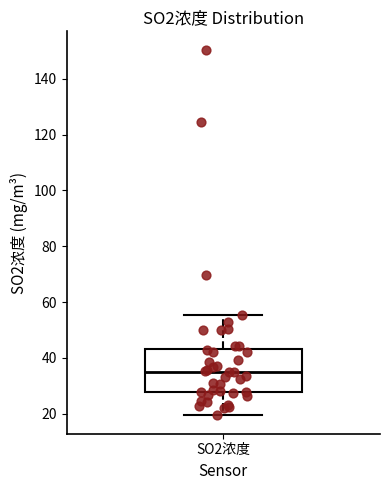

Read this box plot against the y-axis: the position of the median line, the range covered by the box, and the ends of both whiskers. The values are not printed on the chart, so give them approximately, as read against the axis.

median 34, box 28 to 44, whiskers 20 to 56